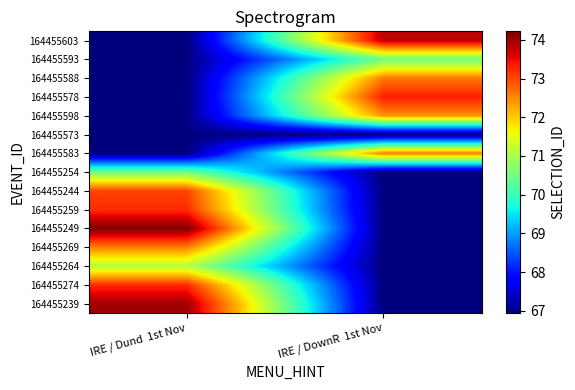

Between IRE / DownR  1st Nov and IRE / Dund  1st Nov, which is larger?

IRE / Dund  1st Nov